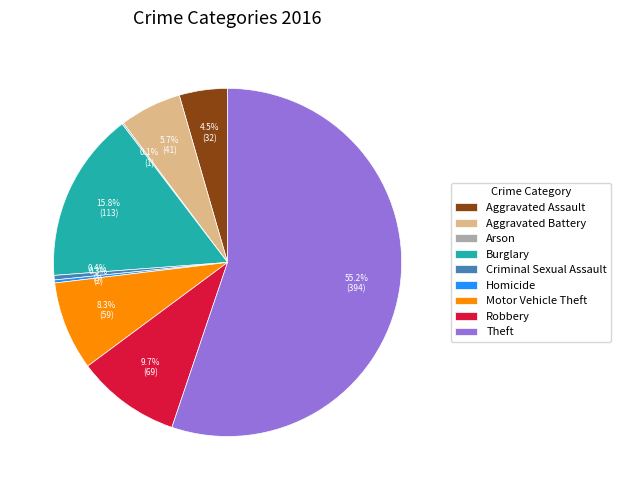

Does Aggravated Assault represent more than half of the total?

No